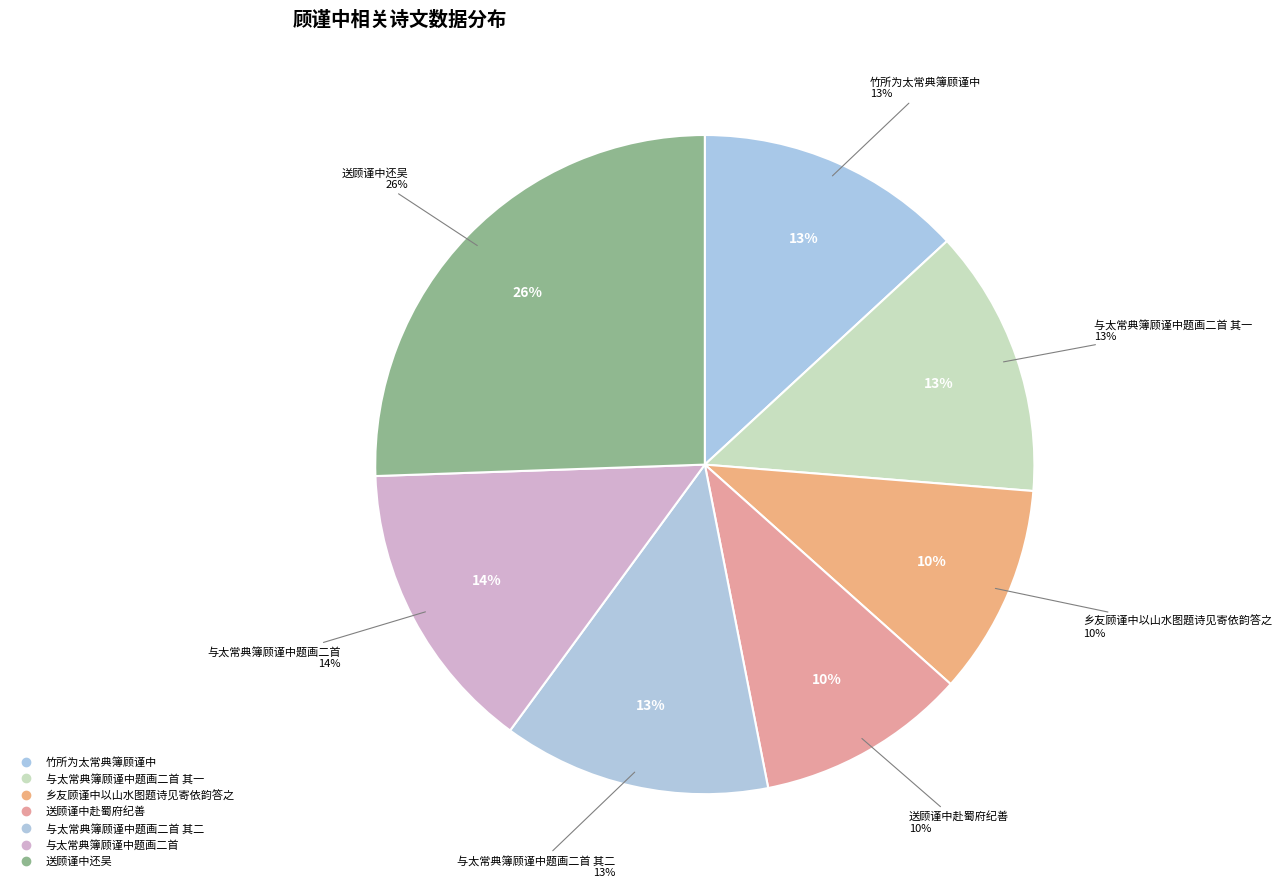

How many slices are in this pie chart?

7